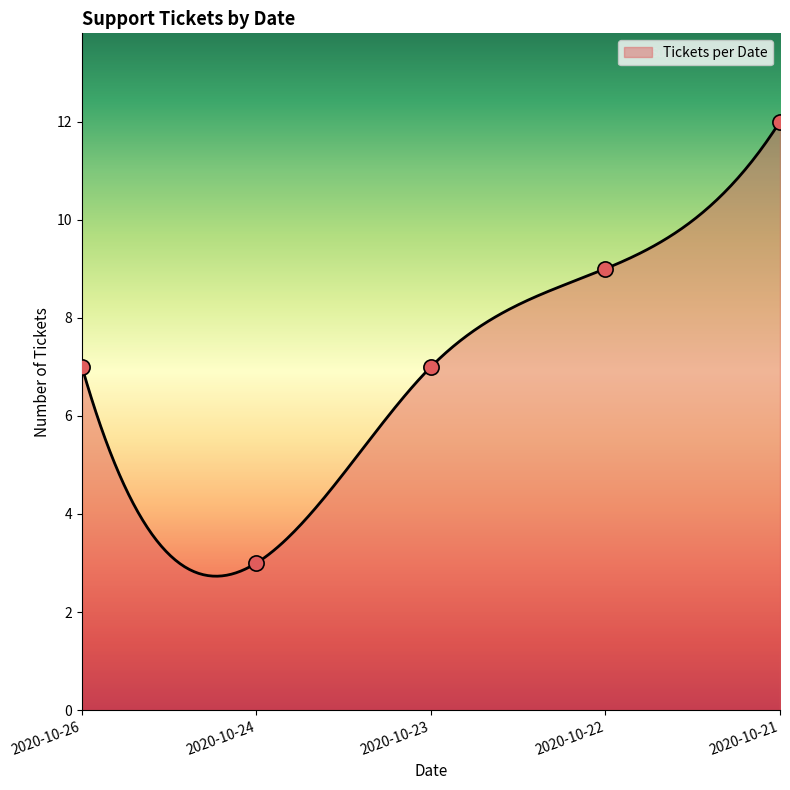

What is the lowest value of the Tickets per Date series?

2.7